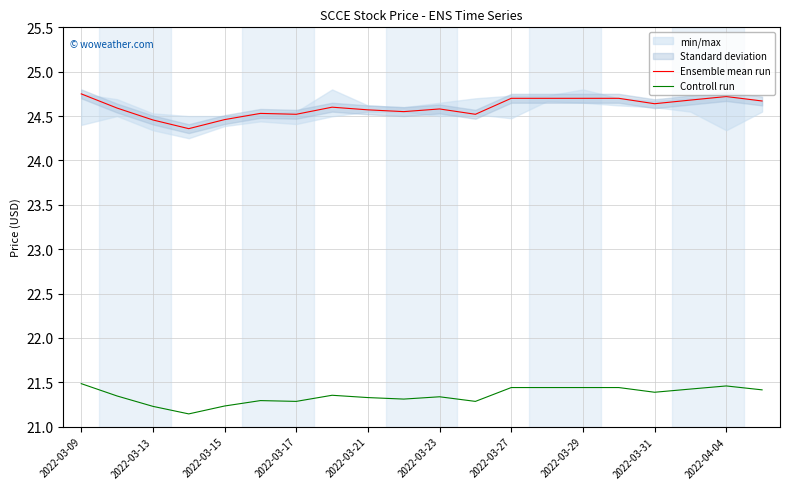

True or false: Ensemble mean run and Controll run intersect in this chart.

False